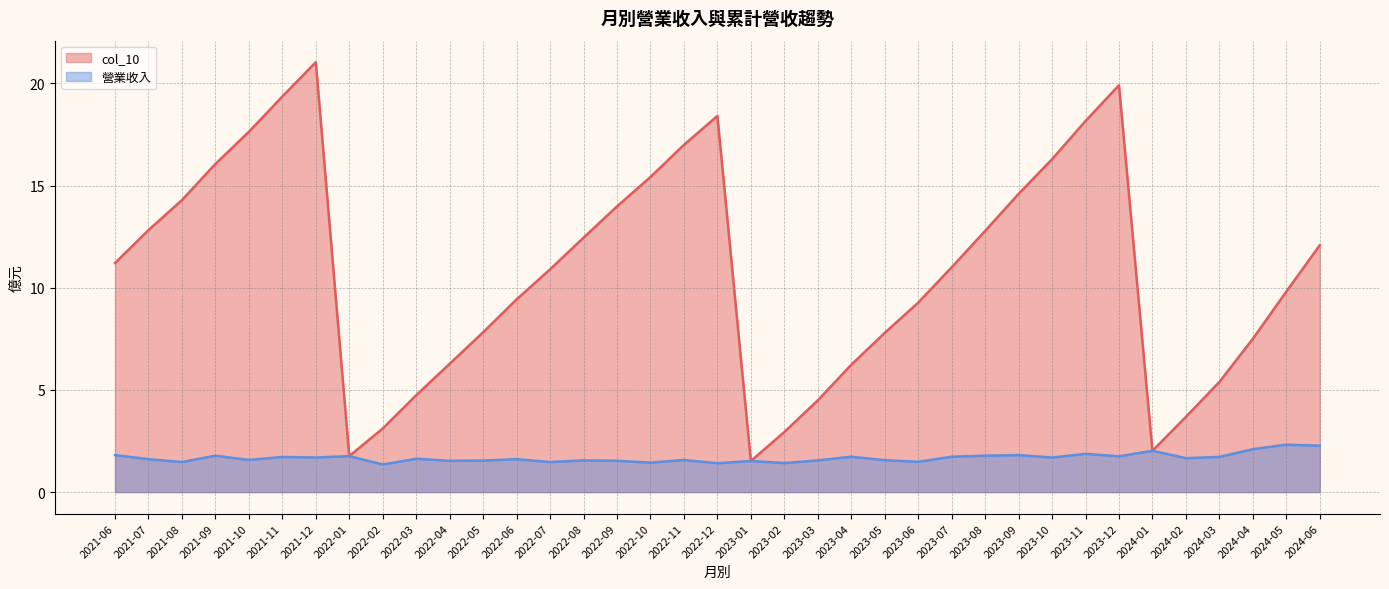

The 營業收入 series shows 1.7 at 2021-12. True or false?

True